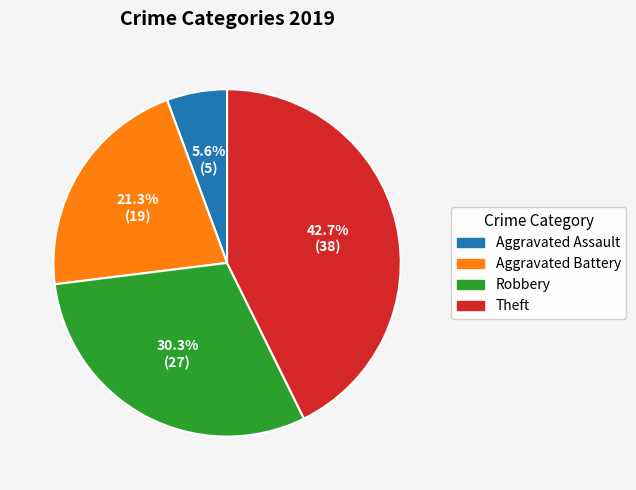

Between Aggravated Battery and Theft, which is larger?

Theft